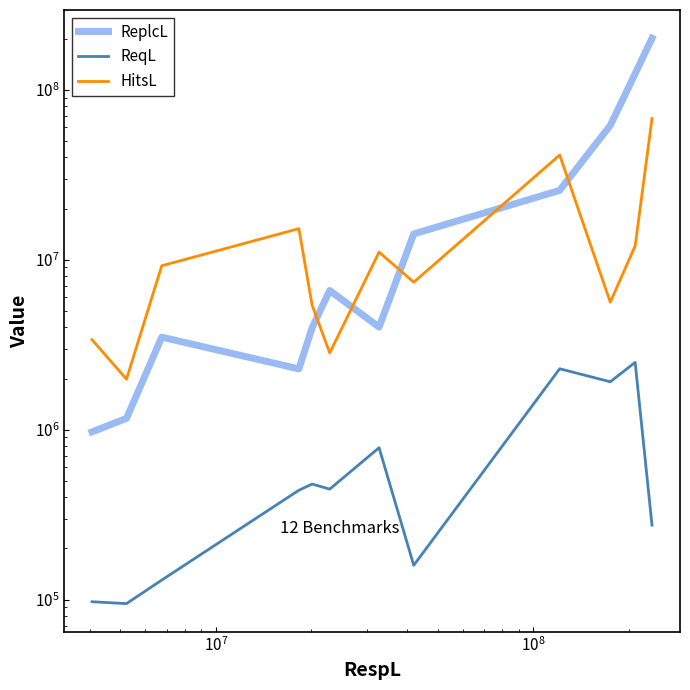

How many data points does each series have?

12